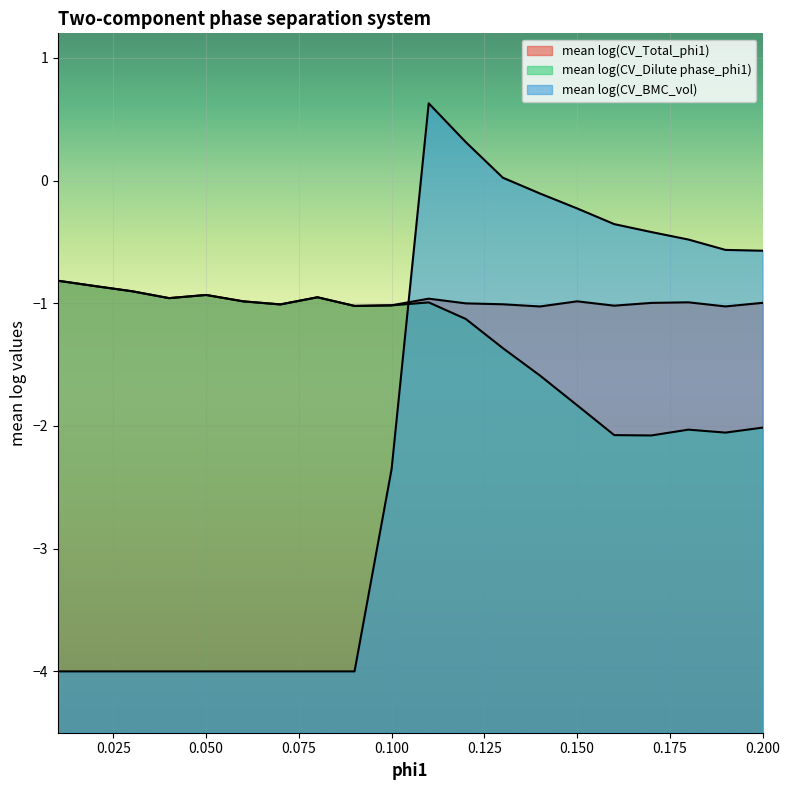

True or false: mean log(CV_Dilute phase_phi1) and mean log(CV_Total_phi1) cross at least once.

False